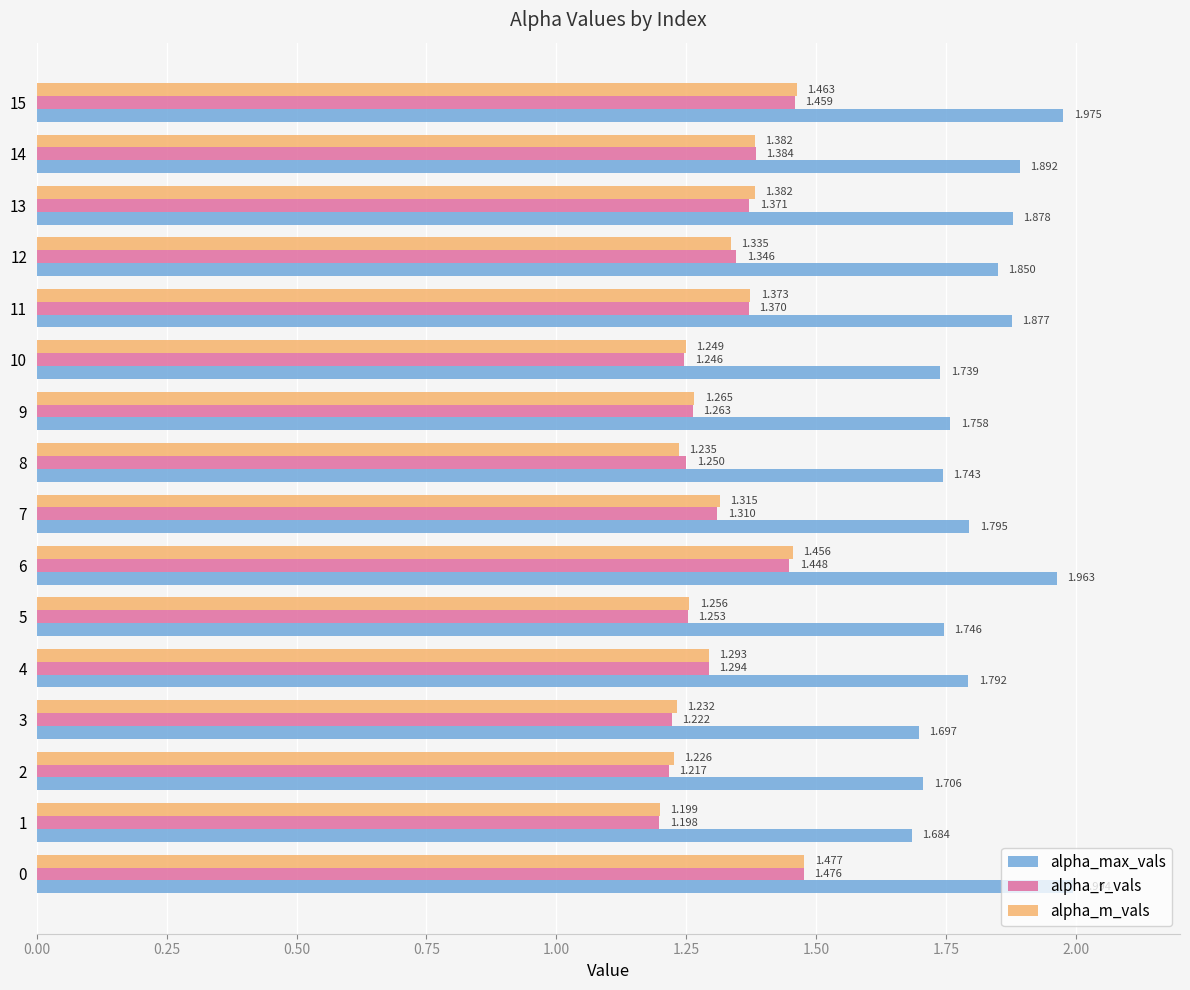

Rank the series by their maximum value, from highest to lowest.

alpha_max_vals, alpha_m_vals, alpha_r_vals